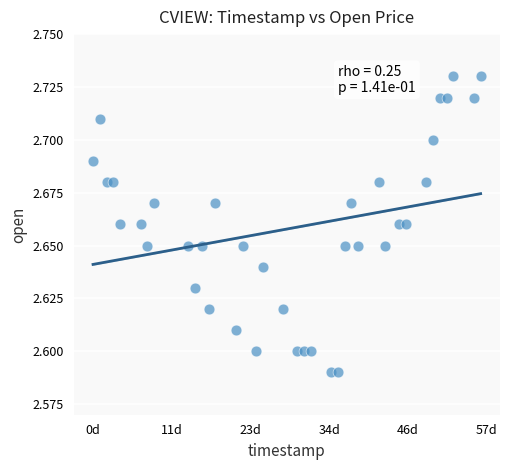

What is the range of X values (max minus min)?

4924800.0